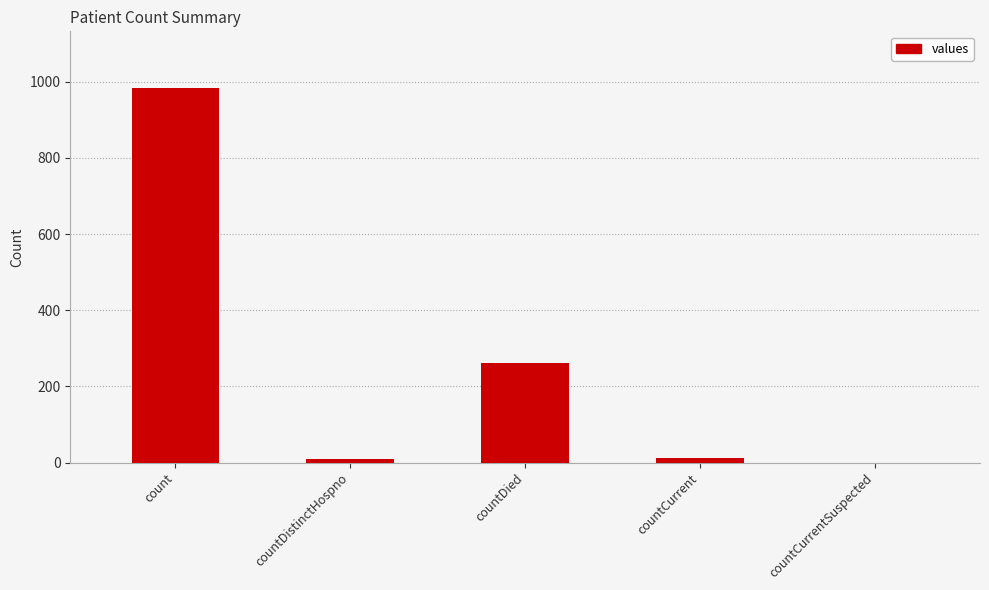

How many distinct data groups are displayed?

1